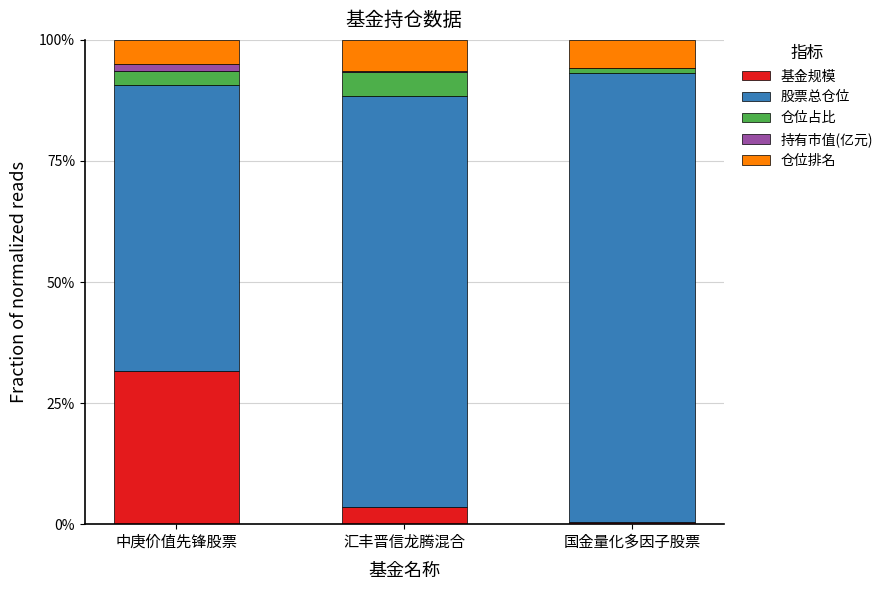

True or false: 持有市值(亿元) has a value of 0.0 at 中庚价值先锋股票.

False